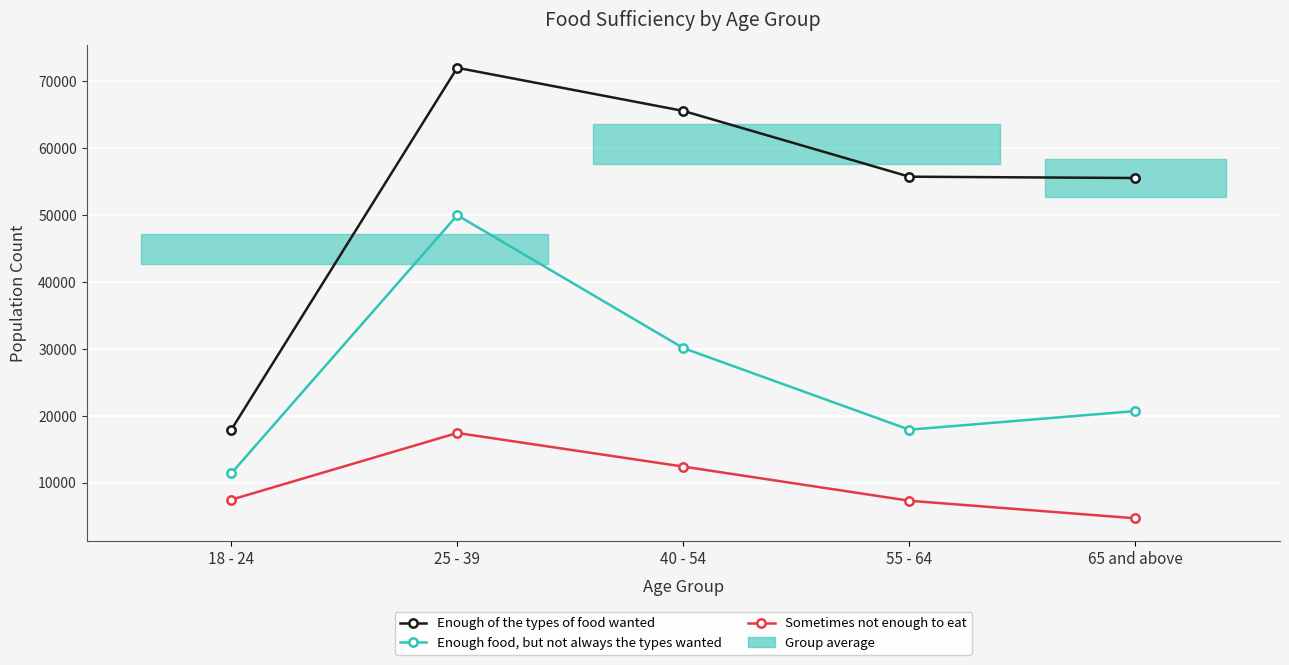

List the series in order of their overall mean, highest first.

Enough of the types of food wanted, Enough food, but not always the types wanted, Sometimes not enough to eat